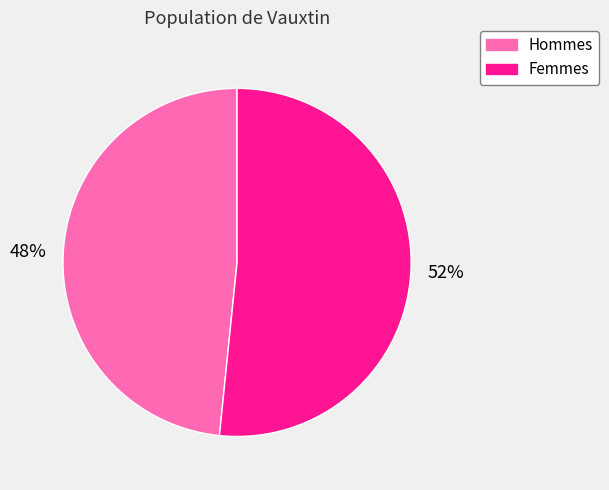

To the nearest percent, what is the average slice percentage?

50%